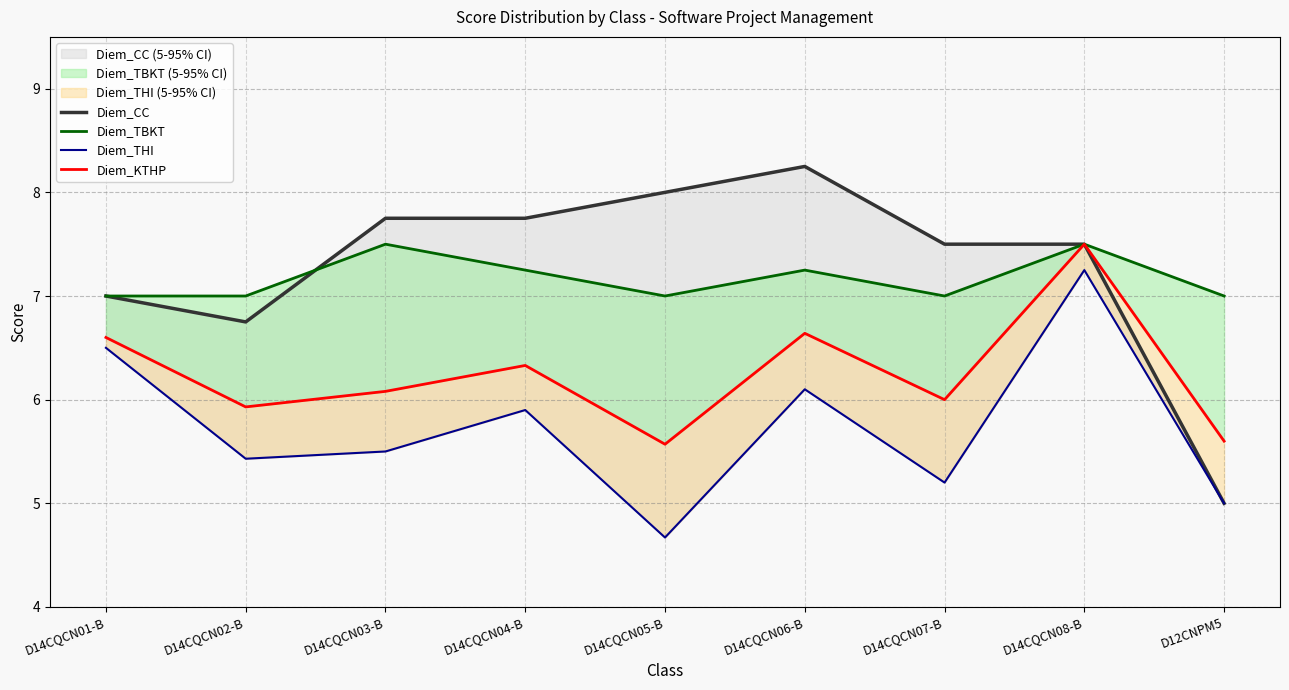

True or false: Diem_CC has a value of 12.3 at D14CQCN06-B.

False